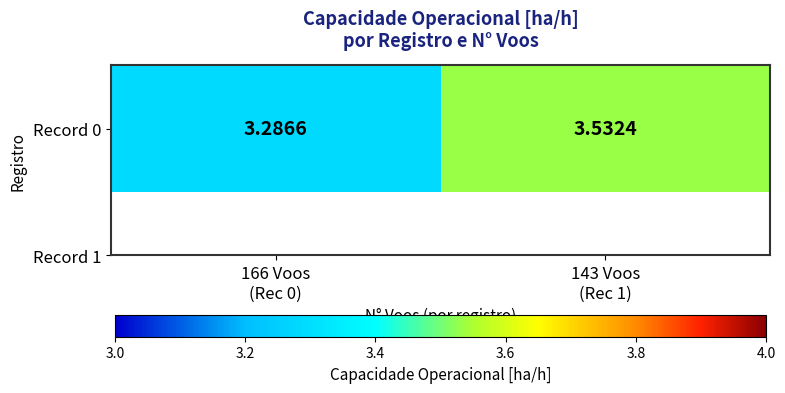

Reading left to right, list all the values displayed in this chart.

3.3	3.5